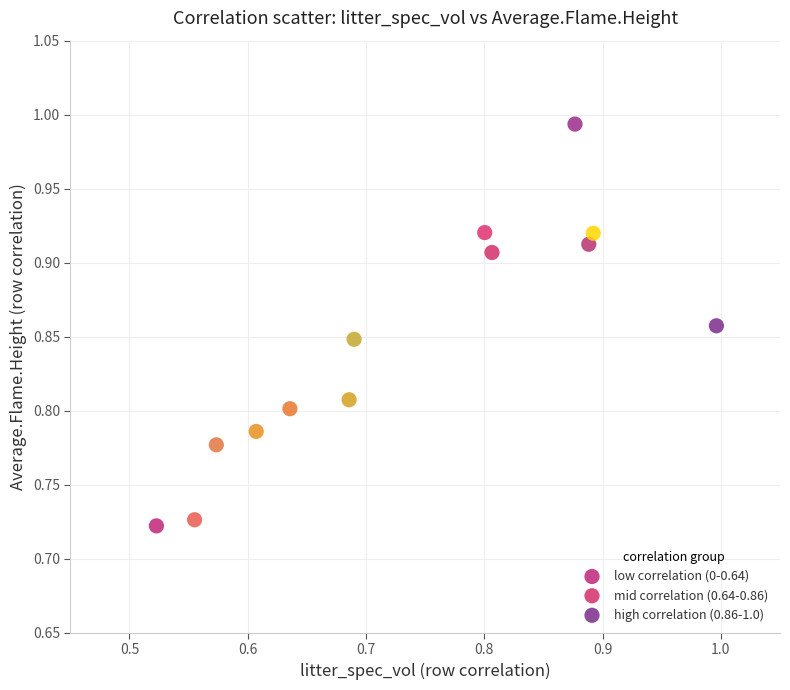

Which series has the widest spread of Y values?

high correlation (0.86-1.0)